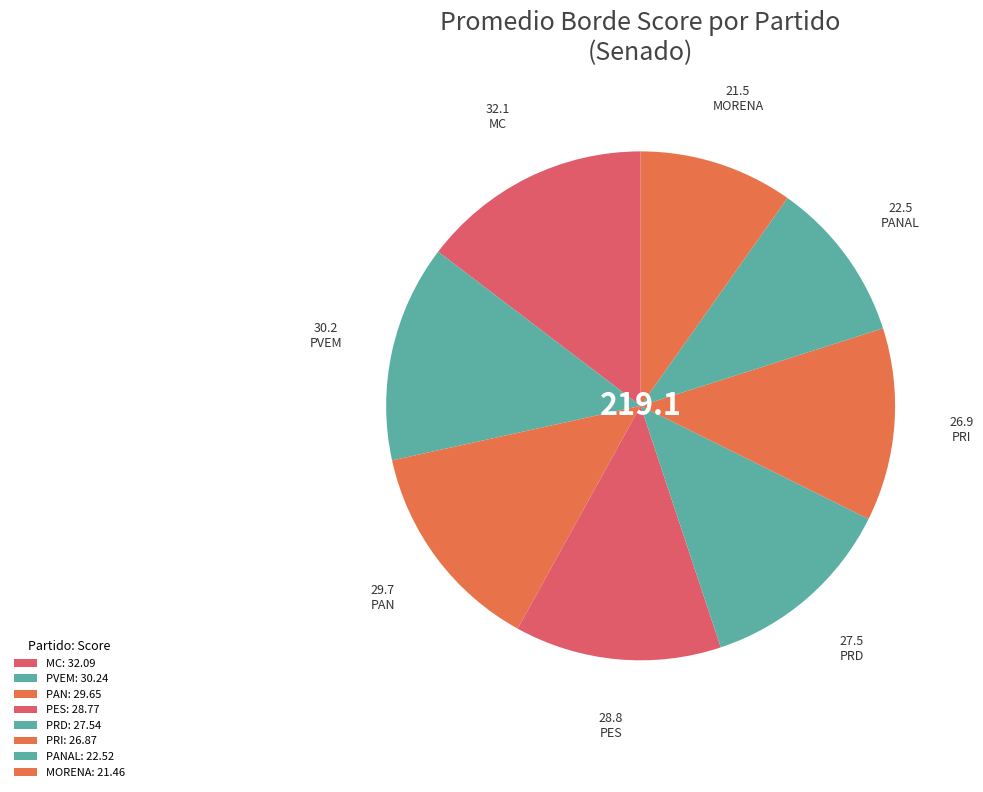

The PES slice represents 13% of the pie. True or false?

True